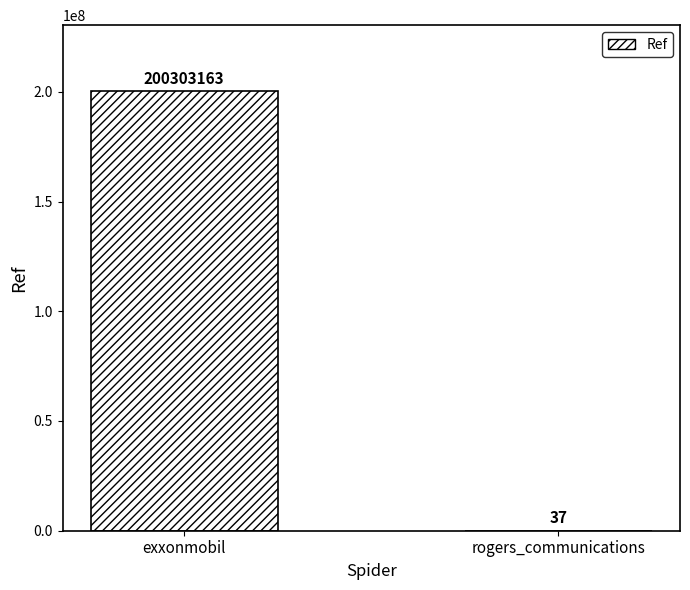

Which category has the highest value across all series?

exxonmobil